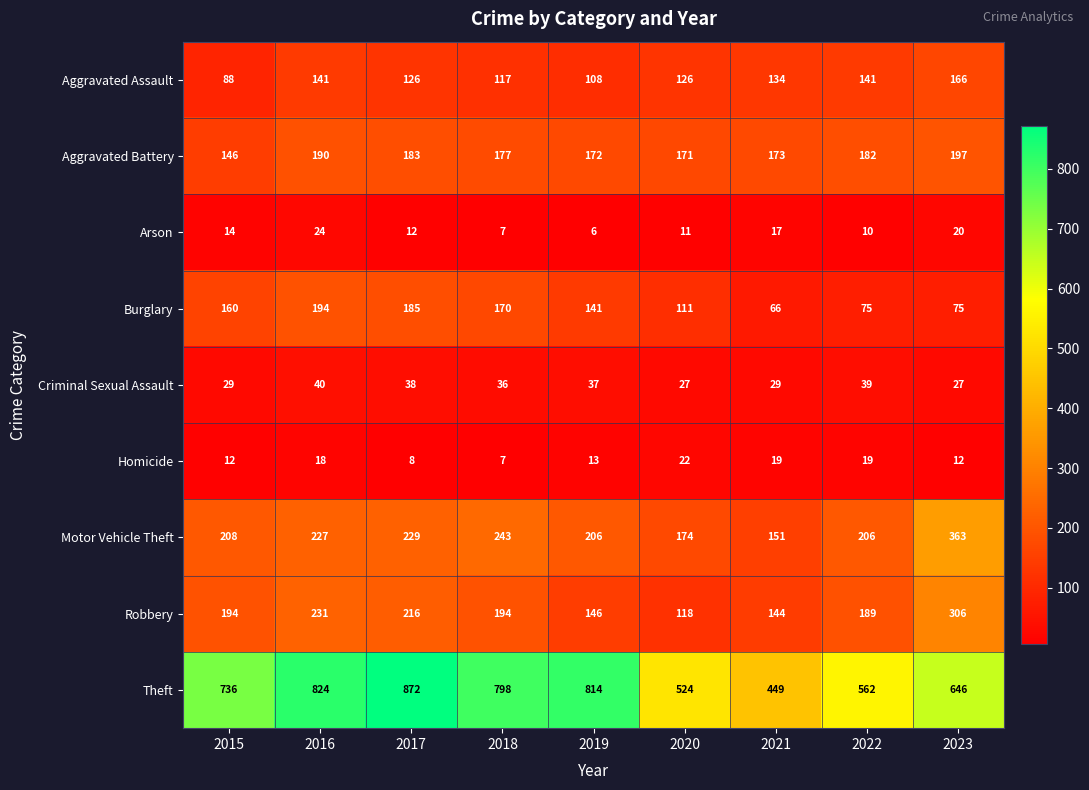

Which label corresponds to the largest value in the chart?

2017